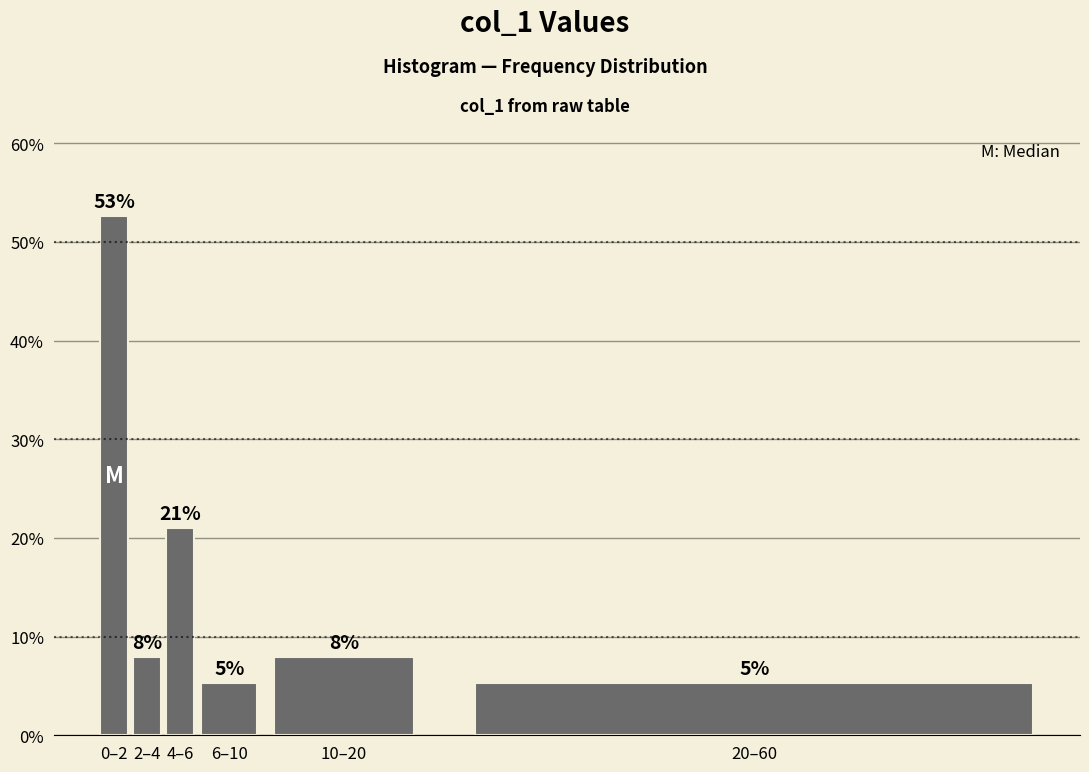

How many bars are there in total?

6